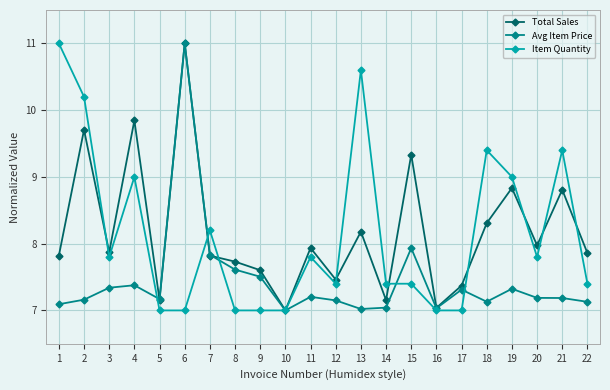

True or false: Avg Item Price has more than 2 interior local peaks.

True